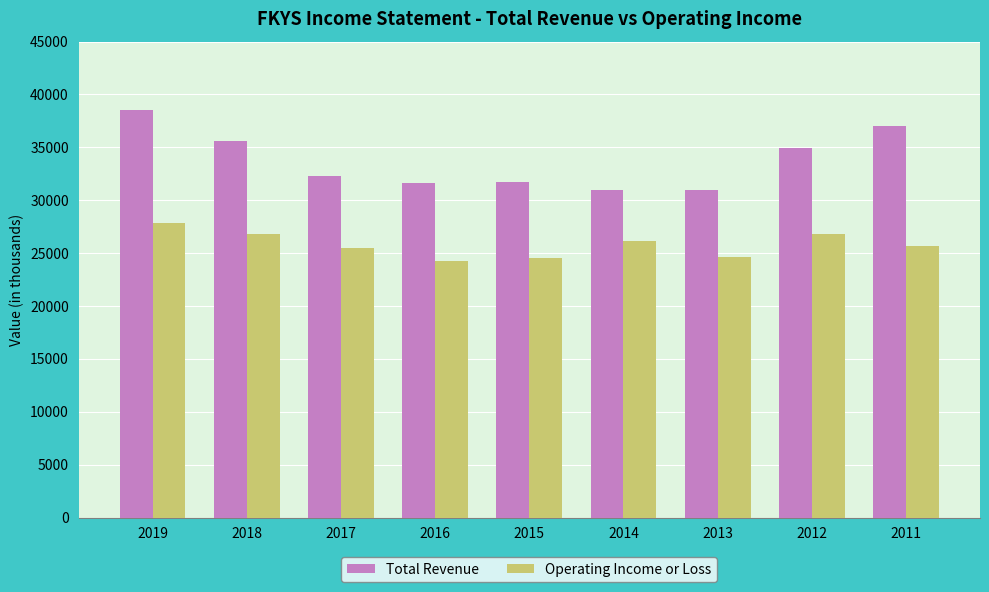

Is the value of Operating Income or Loss at 2013 greater than the value of Total Revenue at 2011?

No